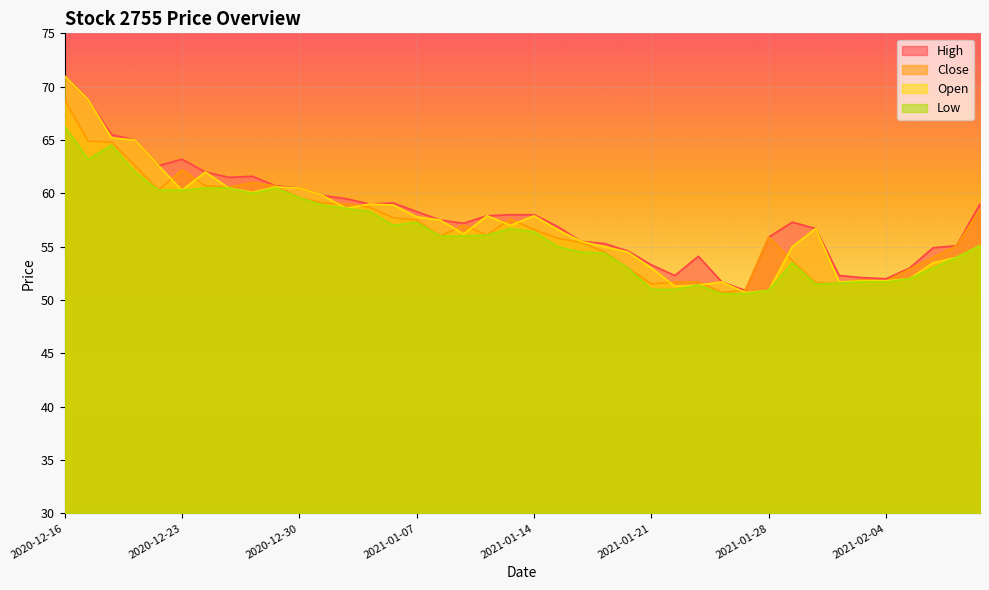

What is the label of the 20th point from the left?

2021-01-13